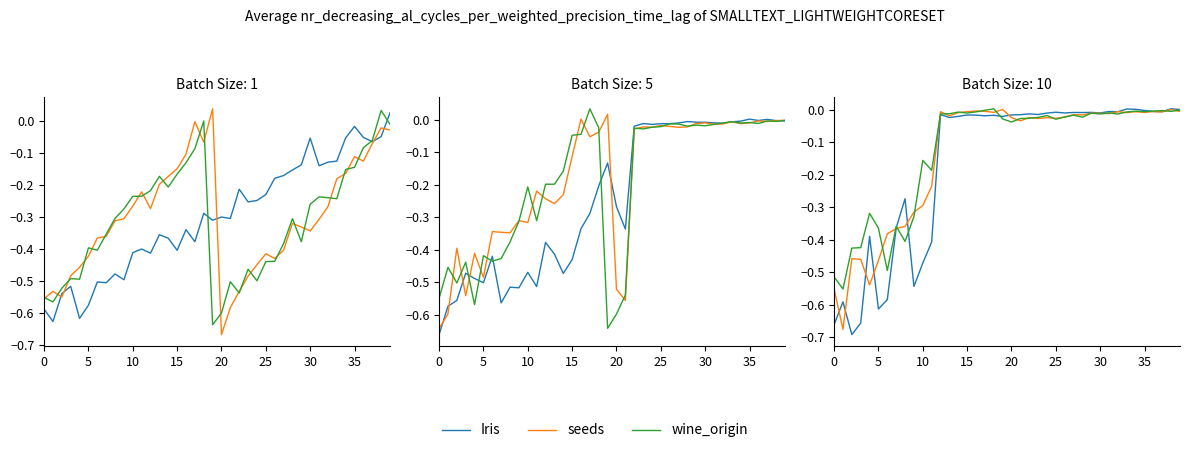

How many values in wine_origin are above zero?

1